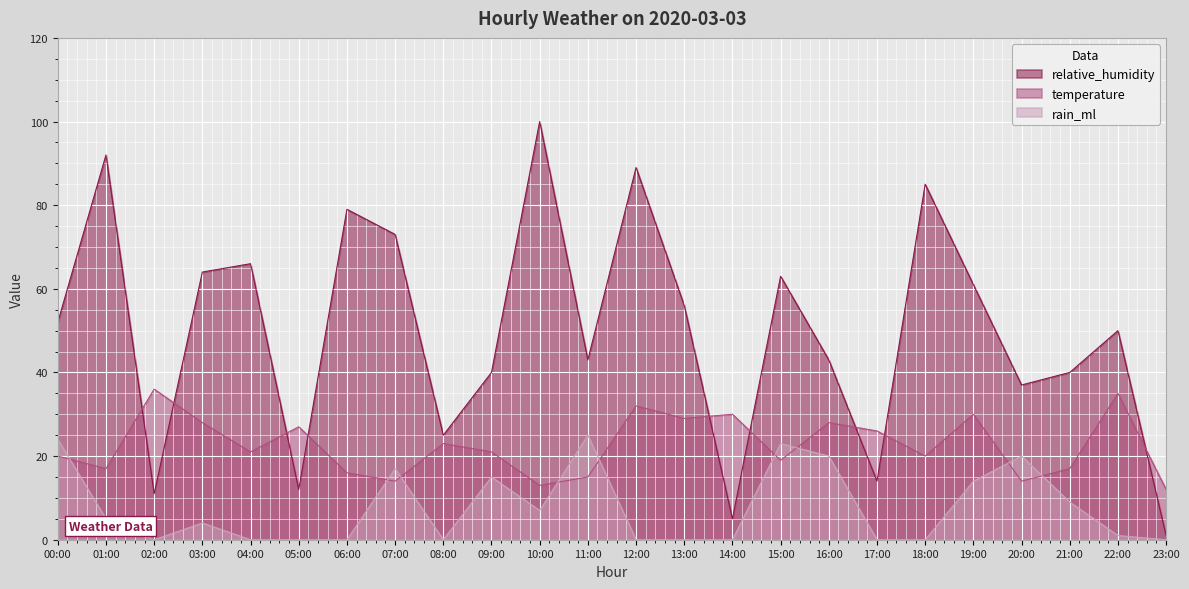

What are all the series names shown in the legend?

relative_humidity, temperature, rain_ml